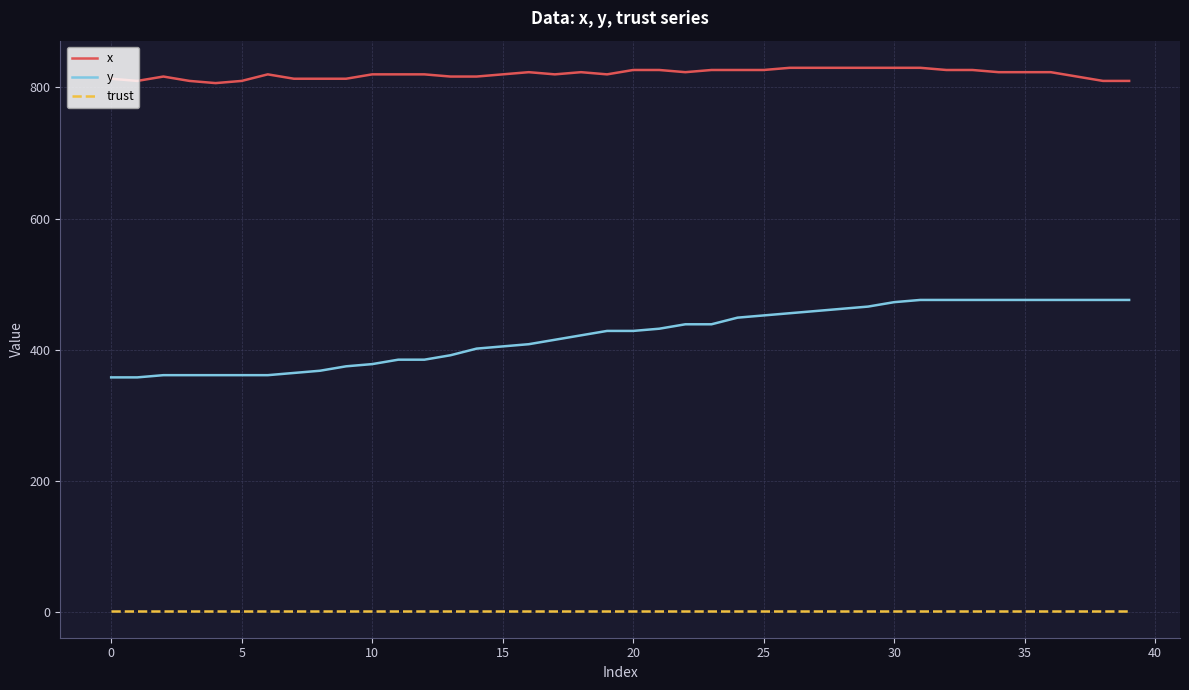

How many lines are shown in the chart?

3